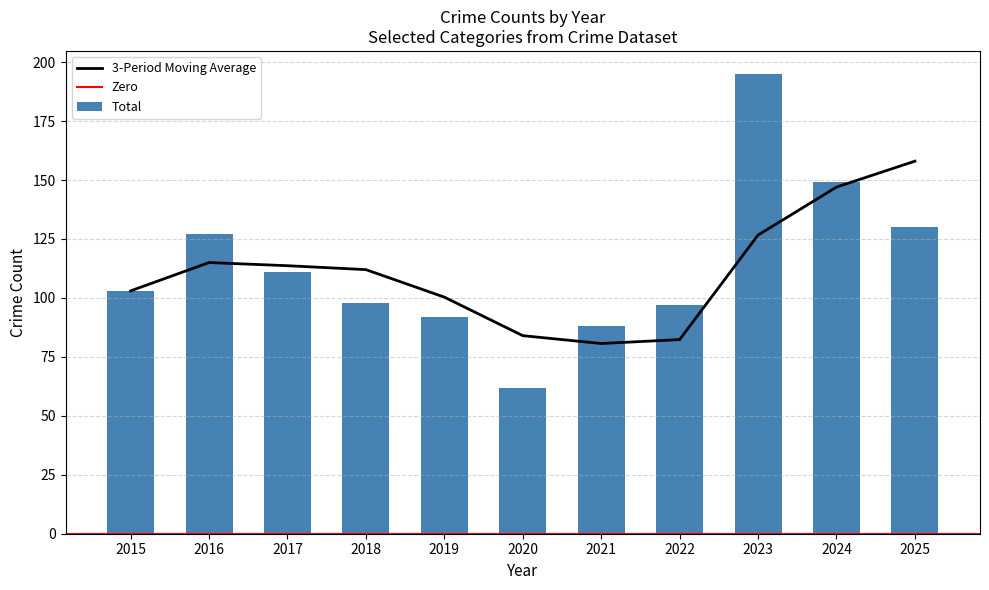

Which label corresponds to the largest value in the chart?

2023